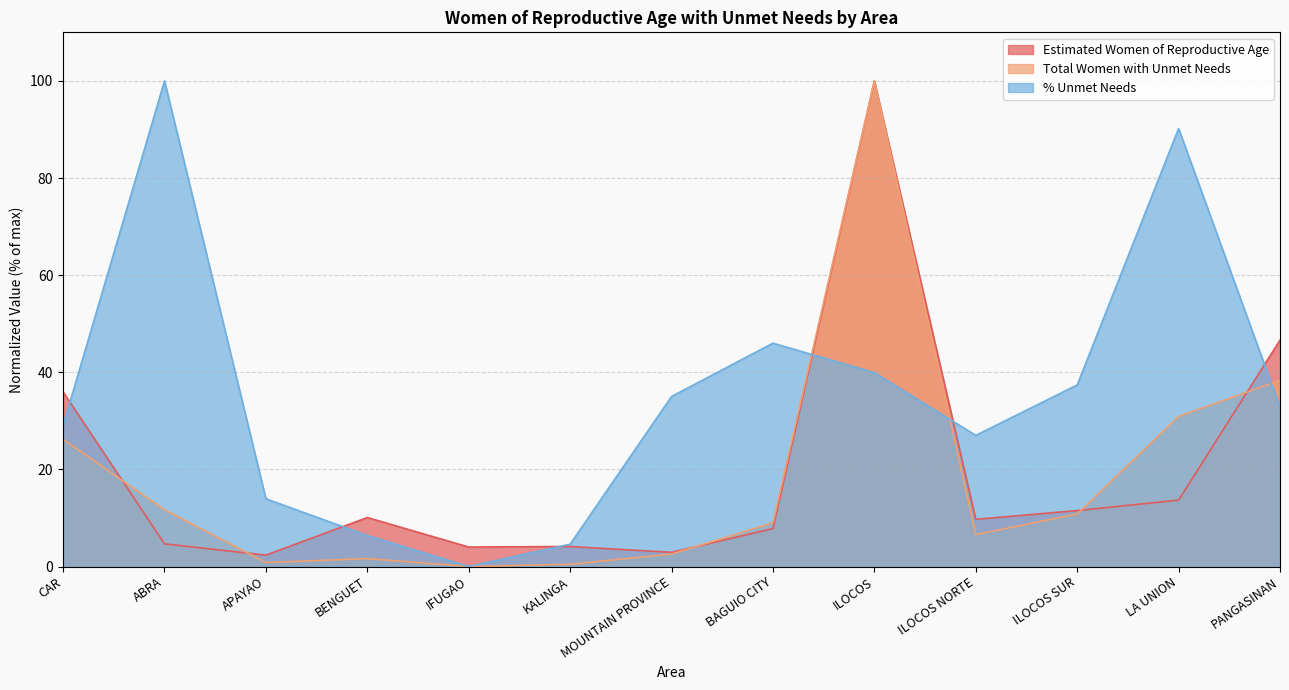

In Total Women with Unmet Needs, how many points are lower than both neighbors (excluding endpoints)?

3